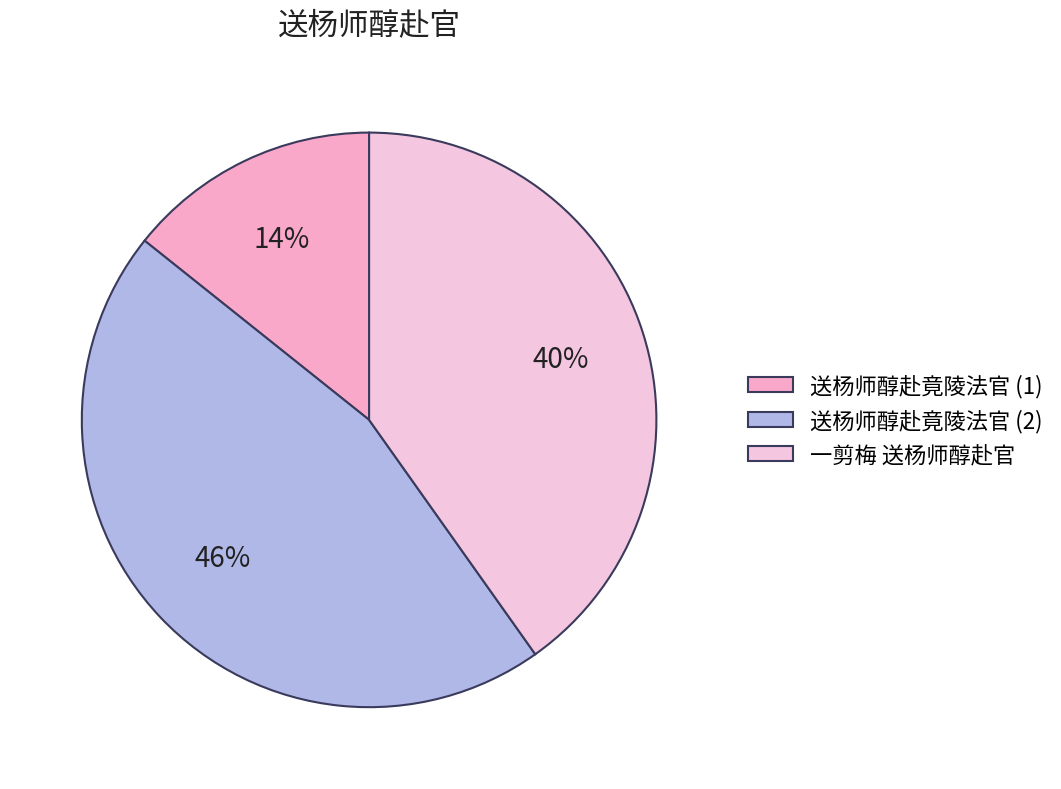

Rank the categories by value from lowest to highest.

送杨师醇赴竟陵法官 (1), 一剪梅 送杨师醇赴官, 送杨师醇赴竟陵法官 (2)